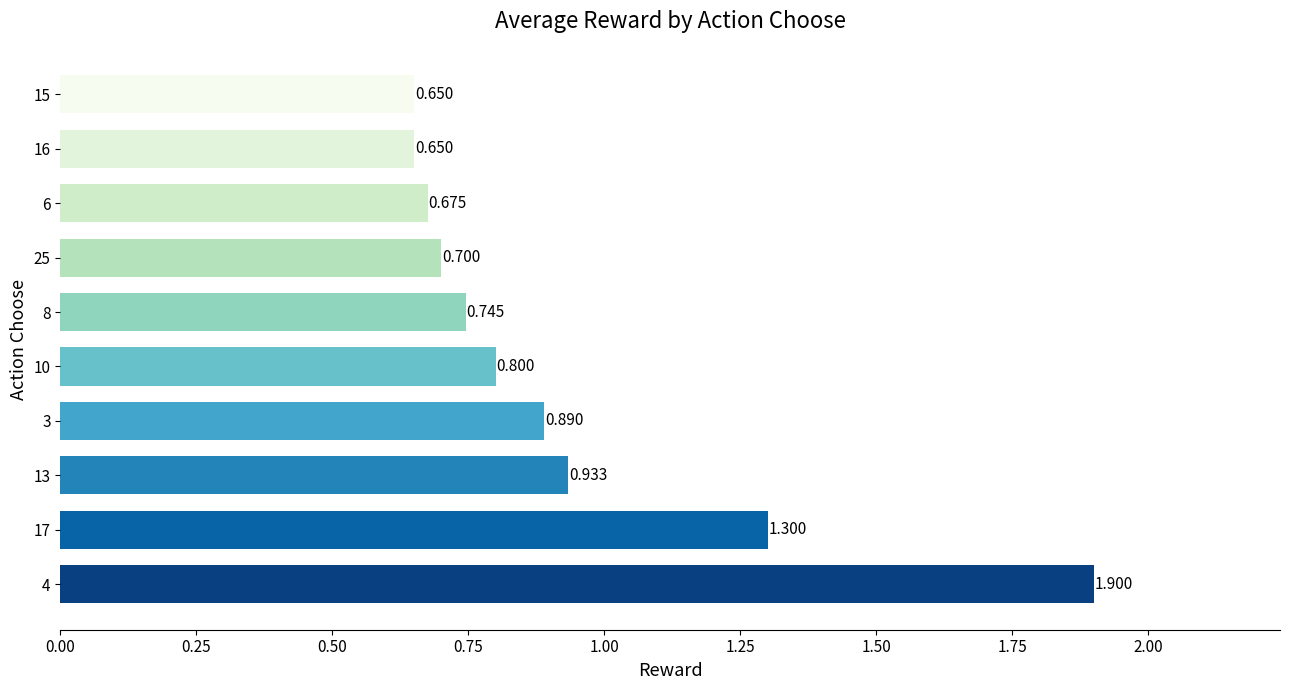

How many bars are there in total?

10